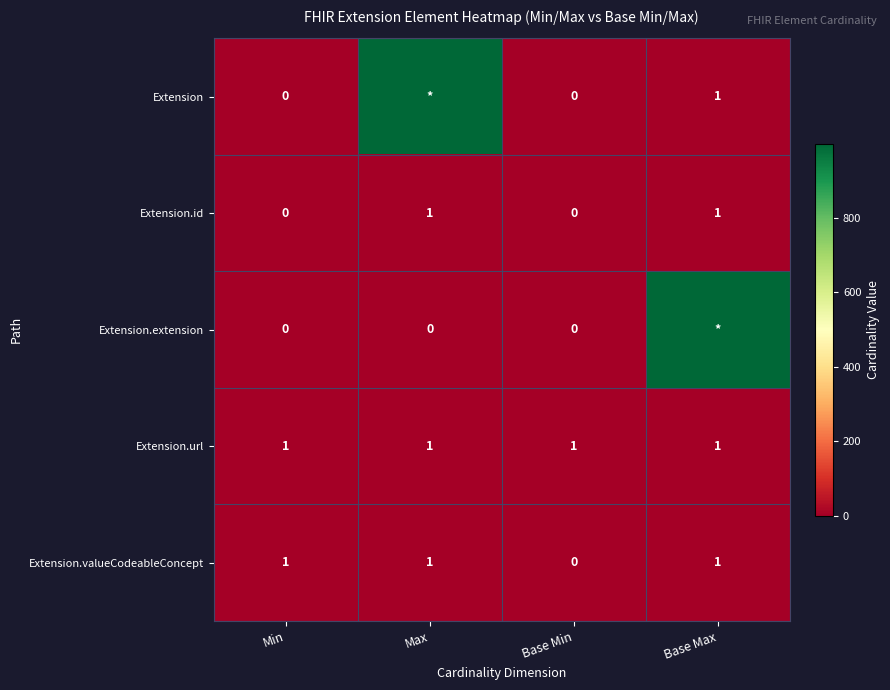

At how many categories does at least one series exceed 225?

2